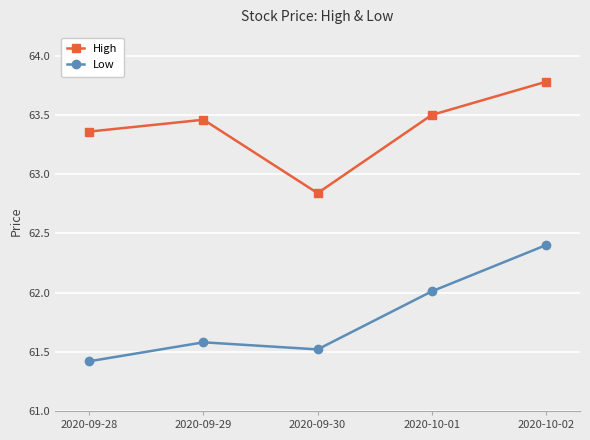

True or false: Low and High cross at least once.

False